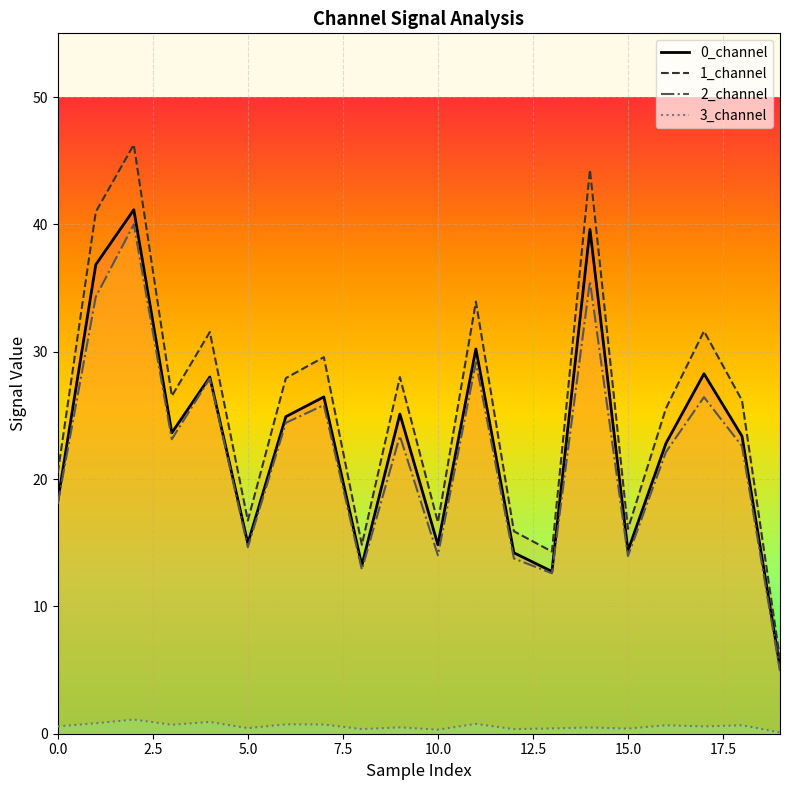

What is the highest value of the 0_channel series?

41.1